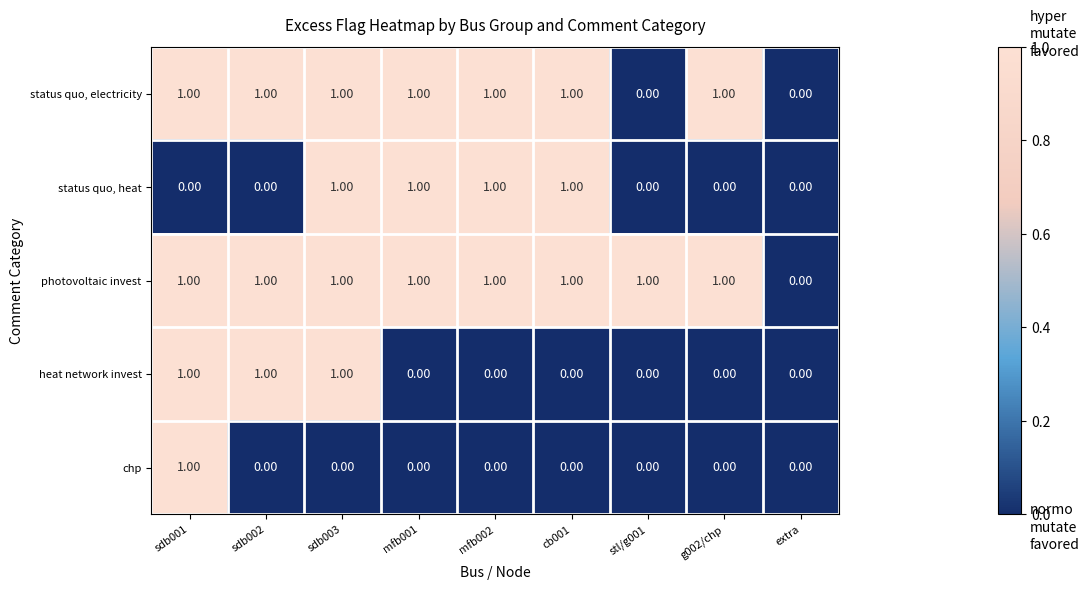

Is the value of photovoltaic invest at sdb003 greater than the value of chp at stl/g001?

Yes